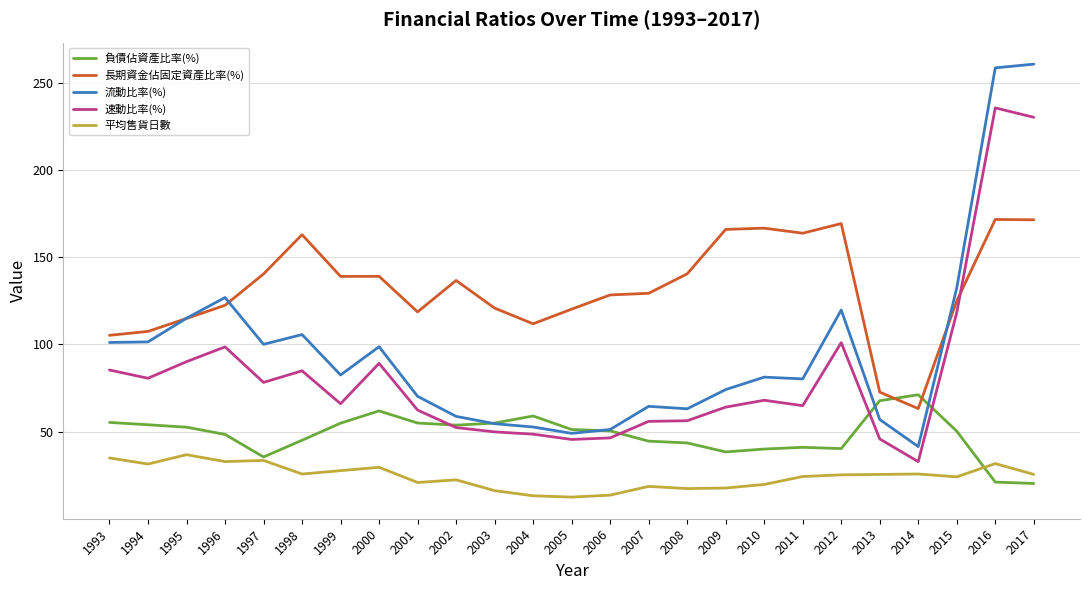

Between 1998 and 2017, which series saw the biggest shift?

流動比率(%)